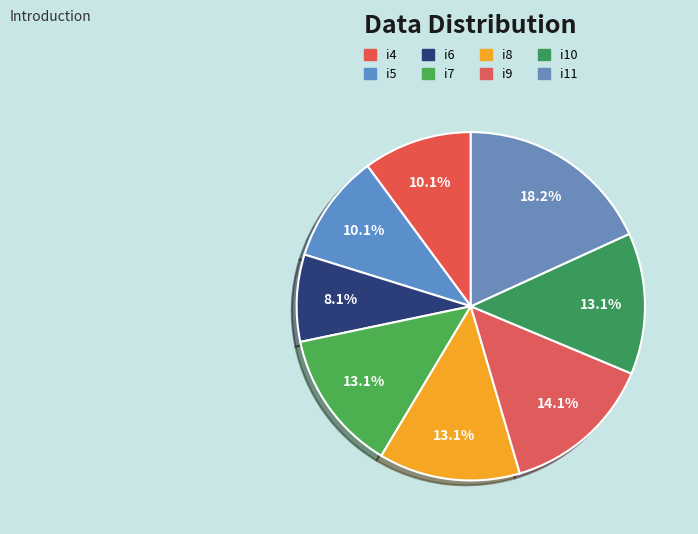

Between i8 and i9, which is larger?

i9